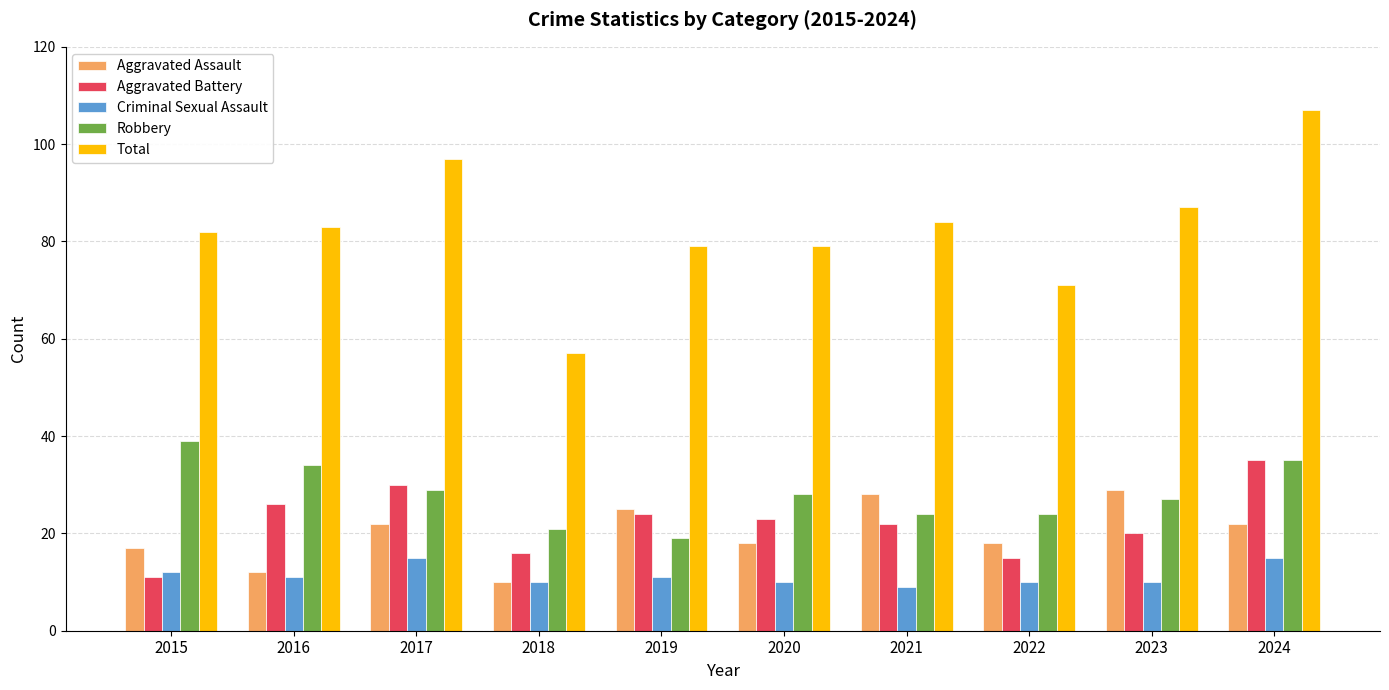

Is it true that Total equals 131 at 2016?

False